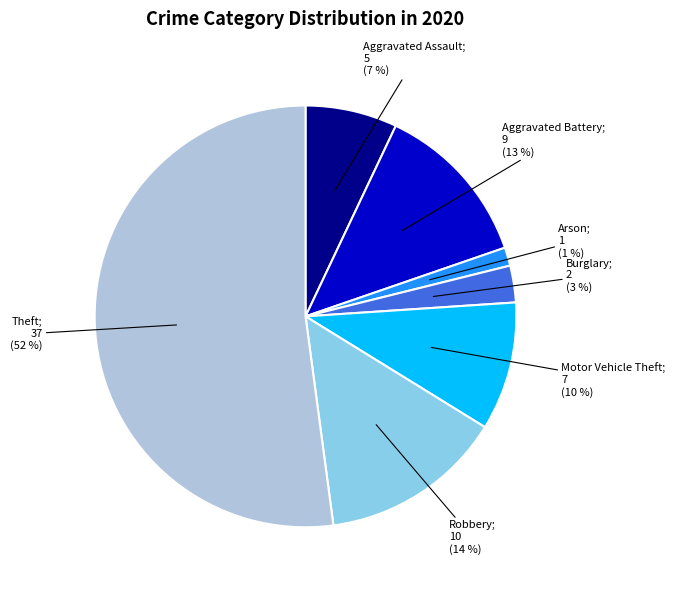

How many segments does this pie chart have?

7